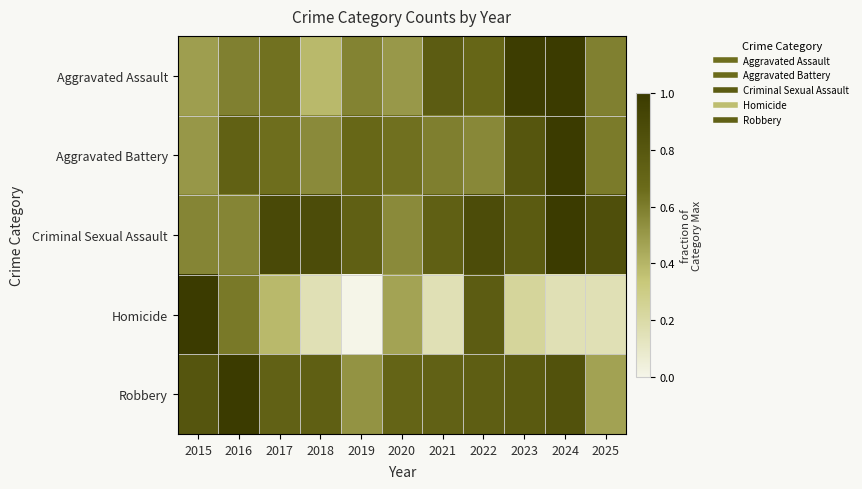

Reading left to right, transcribe all the data shown in this chart.

Aggravated Assault: 2015=0.5	2016=0.6	2017=0.6	2018=0.4	2019=0.6	2020=0.5	2021=0.8	2022=0.7	2023=1.0	2024=1.0	2025=0.6
Aggravated Battery: 2015=0.5	2016=0.7	2017=0.7	2018=0.6	2019=0.7	2020=0.6	2021=0.6	2022=0.6	2023=0.8	2024=1.0	2025=0.6
Criminal Sexual Assault: 2015=0.6	2016=0.6	2017=0.9	2018=0.9	2019=0.7	2020=0.6	2021=0.7	2022=0.9	2023=0.8	2024=1.0	2025=0.9
Homicide: 2015=1.0	2016=0.6	2017=0.4	2018=0.2	2019=0.0	2020=0.5	2021=0.2	2022=0.8	2023=0.2	2024=0.2	2025=0.2
Robbery: 2015=0.8	2016=1.0	2017=0.7	2018=0.7	2019=0.5	2020=0.7	2021=0.7	2022=0.8	2023=0.8	2024=0.8	2025=0.5